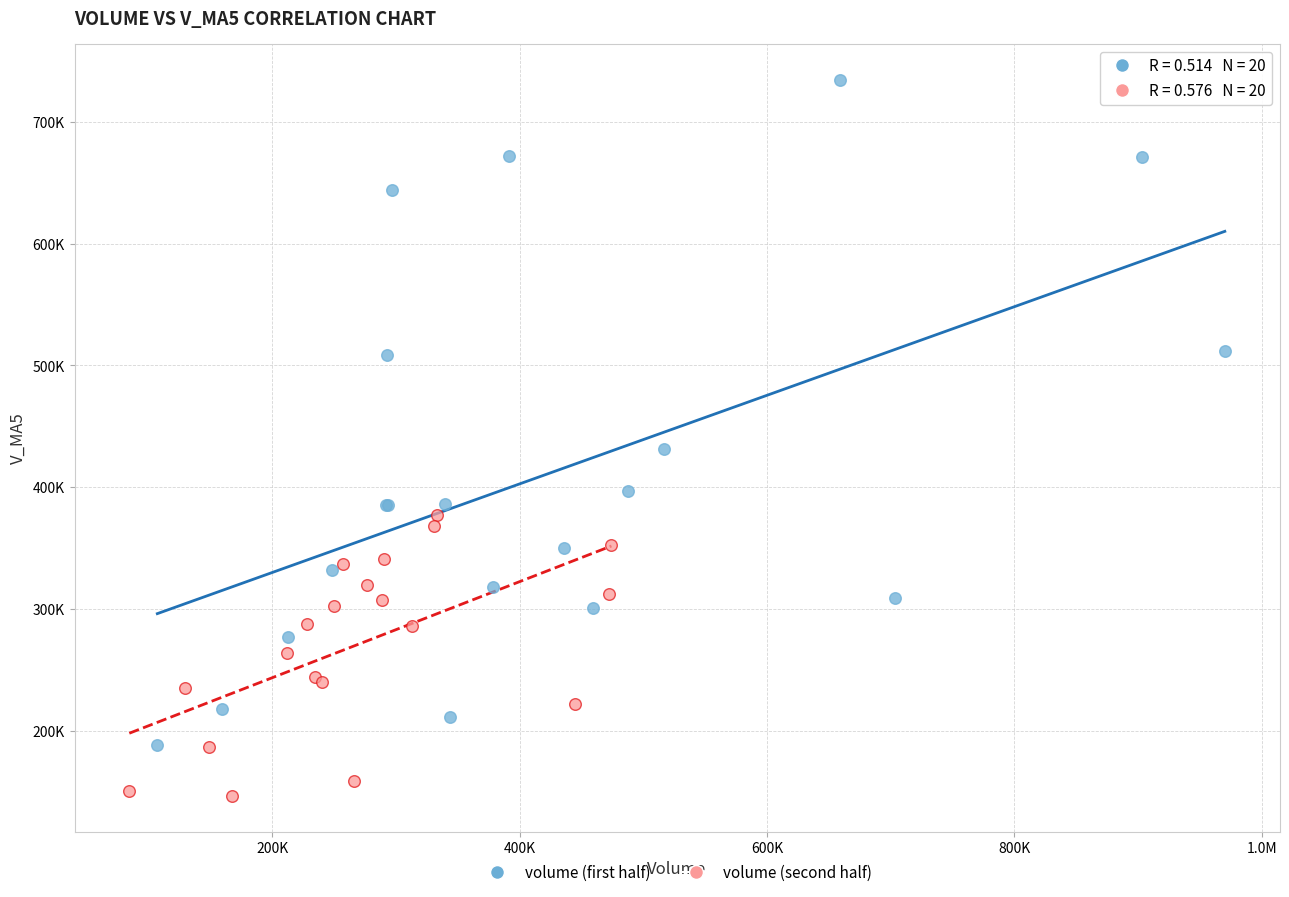

Which series contains the highest Y value?

volume (first half)